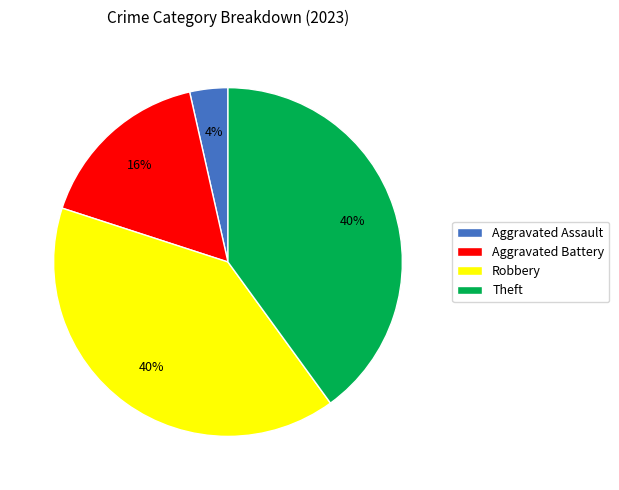

To the nearest percent, what is the difference between the largest and smallest slice percentages?

36%